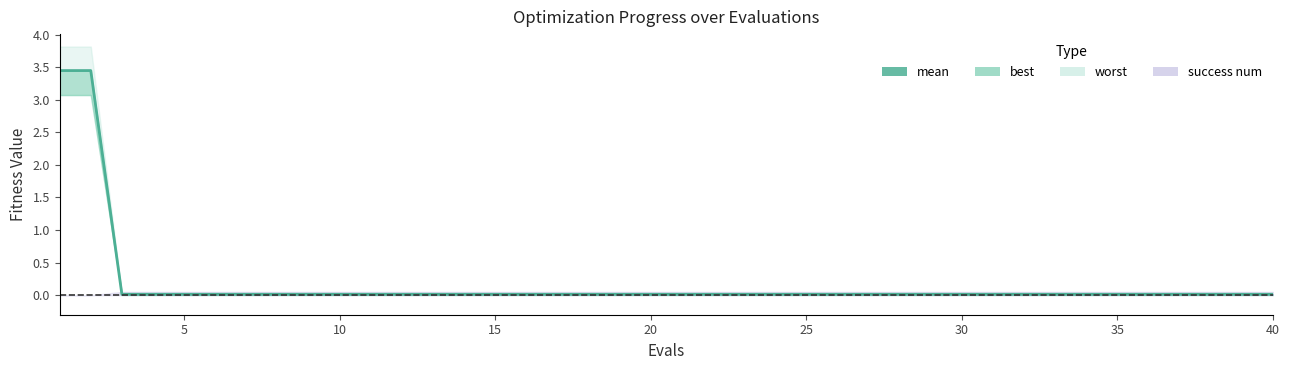

How many lines are shown in the chart?

1